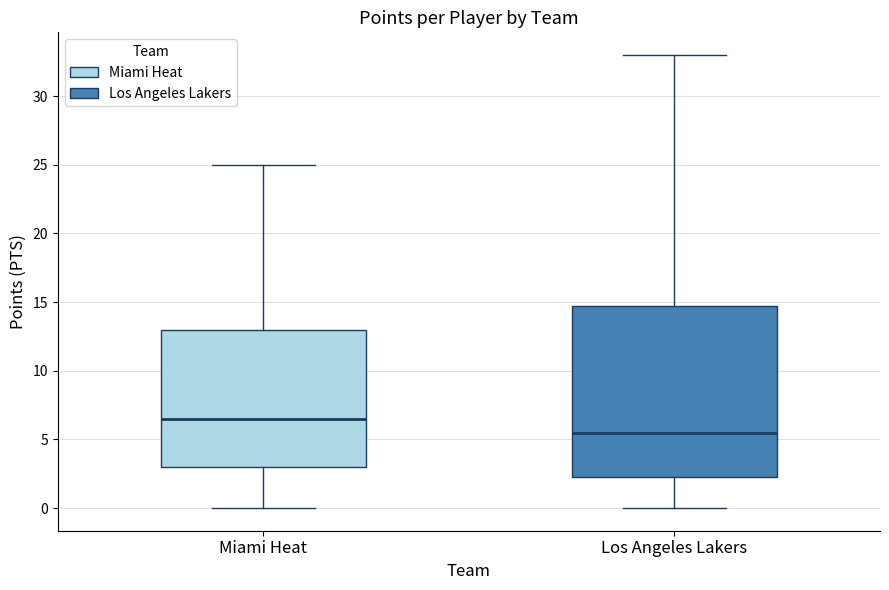

Reading left to right, transcribe this box plot: for each box, give where its median line is, the range the box spans, and where its two whiskers end, as read against the y-axis. The values are not printed on the chart, so give them approximately, as read against the axis.

Miami Heat: median 6.5, box 3.0 to 13.0, whiskers 0.0 to 25.0
Los Angeles Lakers: median 5.5, box 2.5 to 15.0, whiskers 0.0 to 33.0